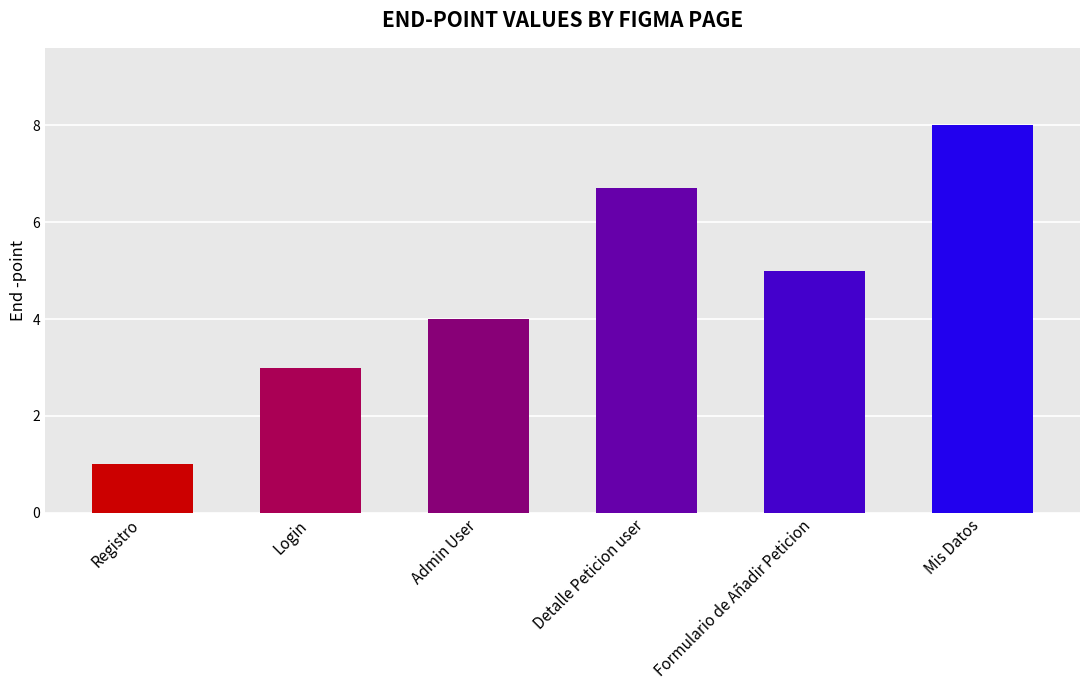

Reading left to right, transcribe all the data shown in this chart.

1.0	3.0	4.0	6.7	5.0	8.0